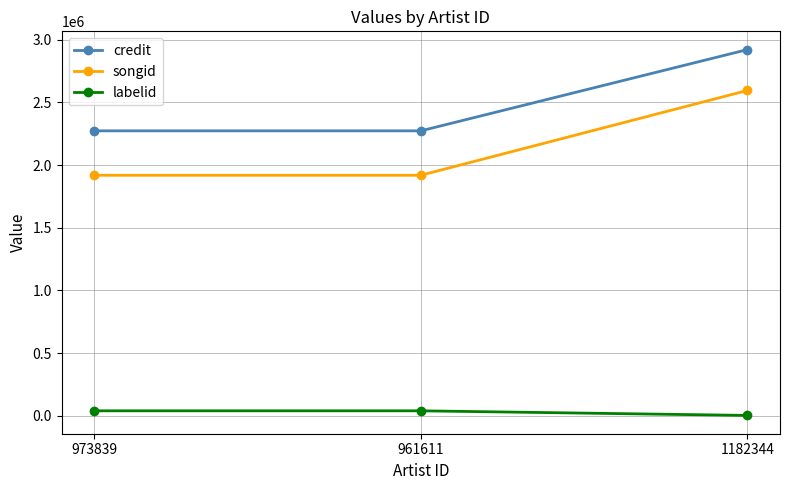

List the series in order of their peak value, highest first.

credit, songid, labelid